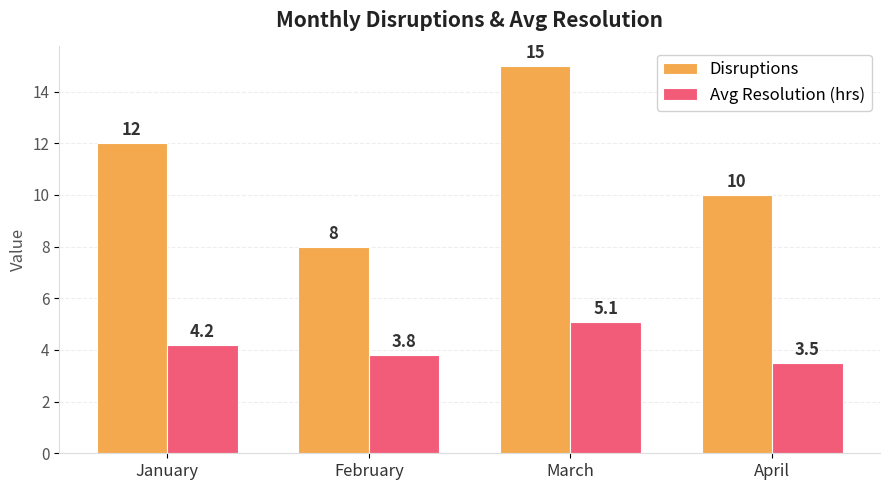

Which series has the largest range (max minus min)?

Disruptions